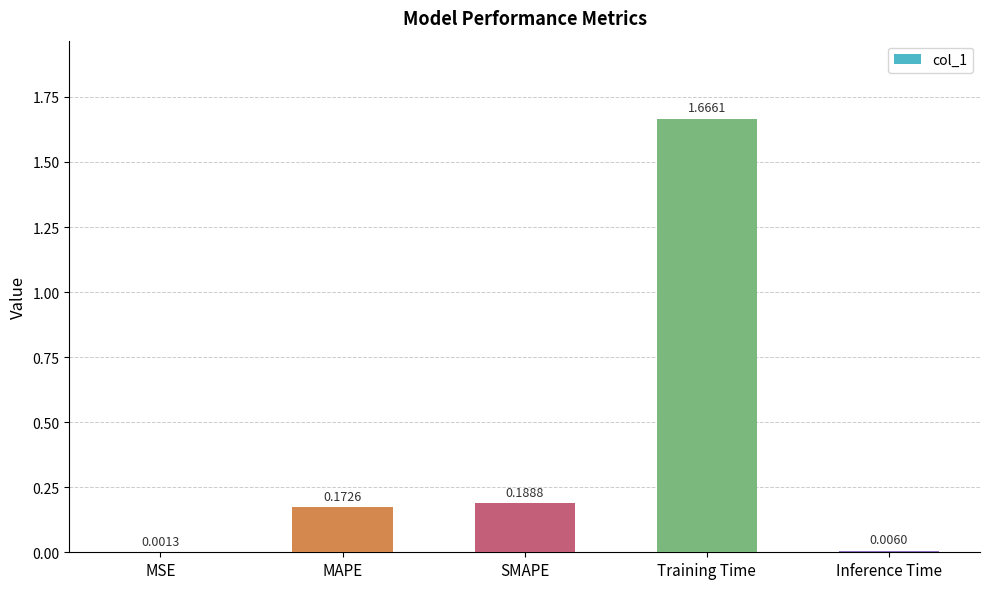

Which label corresponds to the largest value in the chart?

Training Time